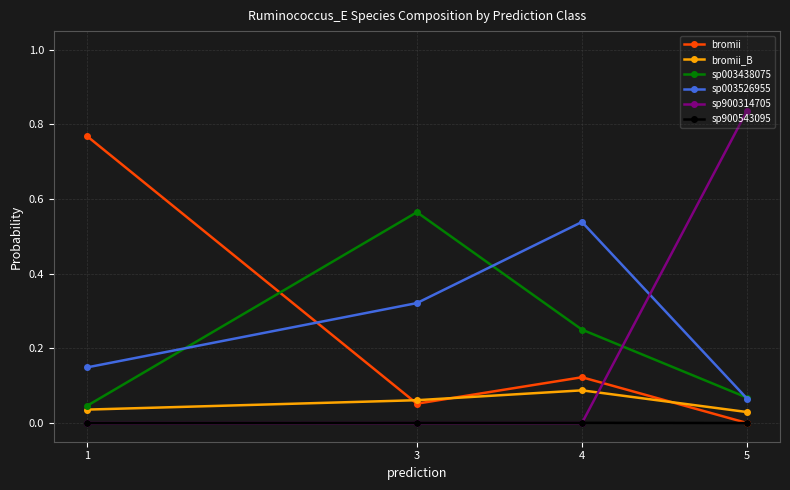

True or false: sp003526955 and sp900543095 intersect in this chart.

False